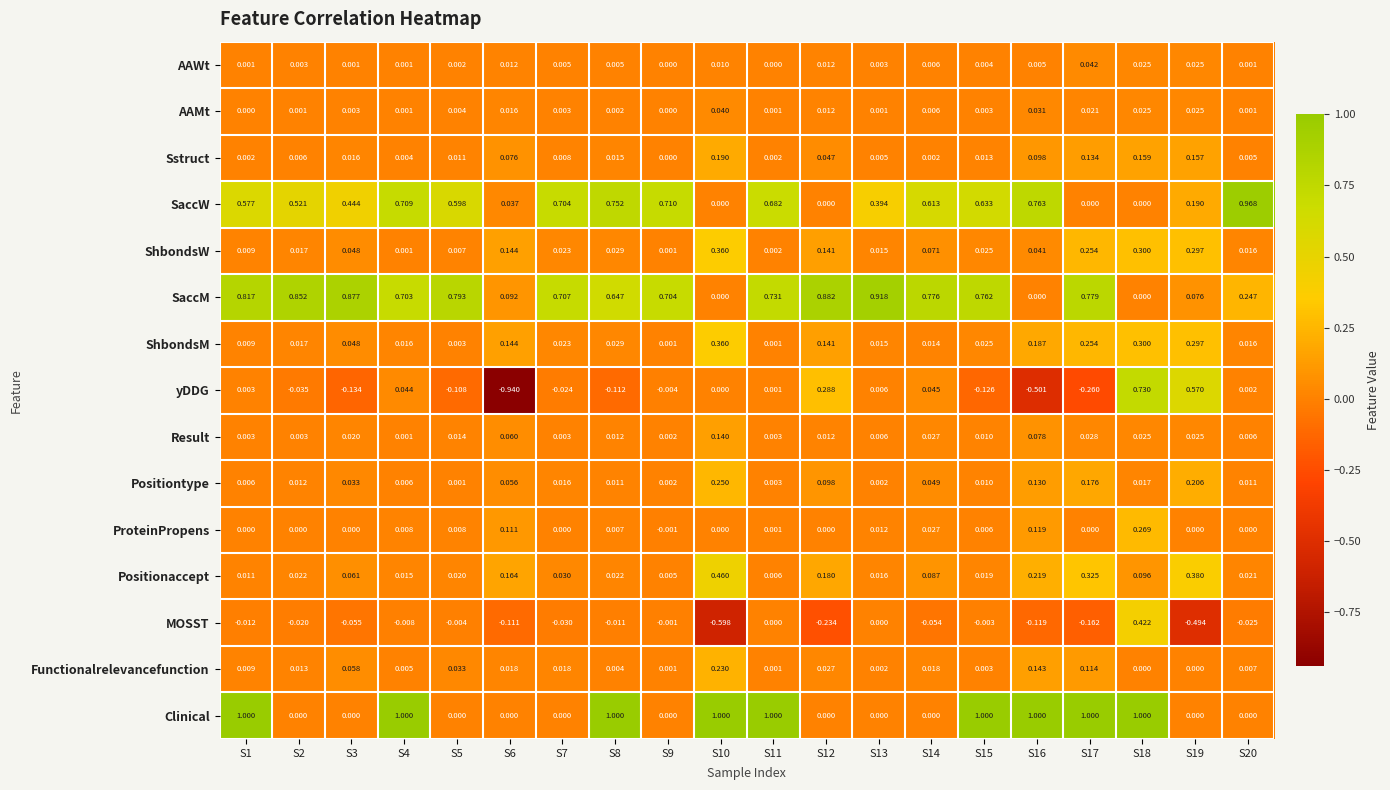

What is the total value across all series at S2?

1.4